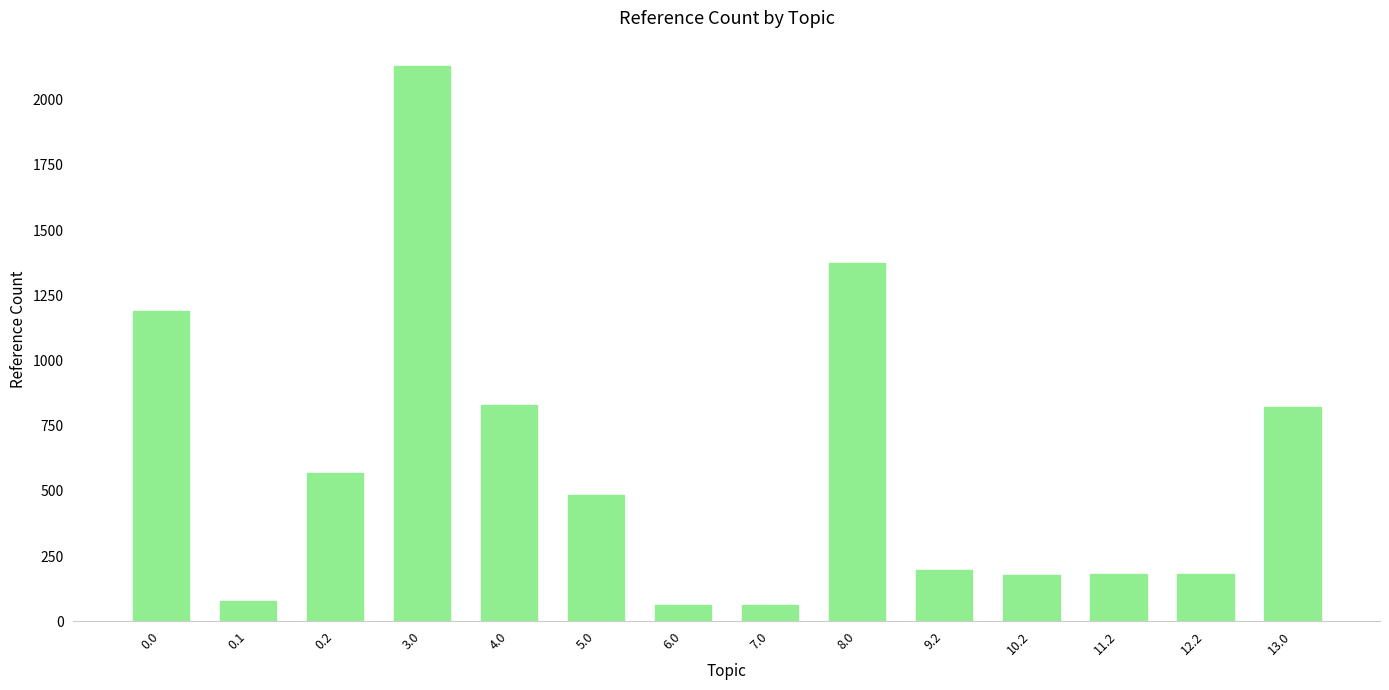

What is the change in value from 4.0 to 9.2?

-631.2